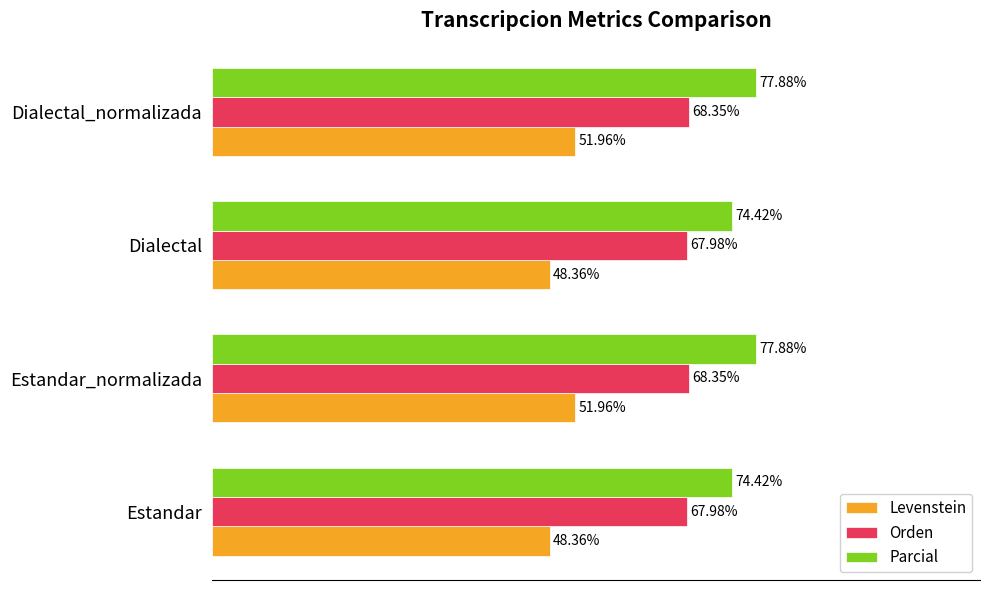

Which series changed the most between Estandar and Dialectal_normalizada?

Levenstein